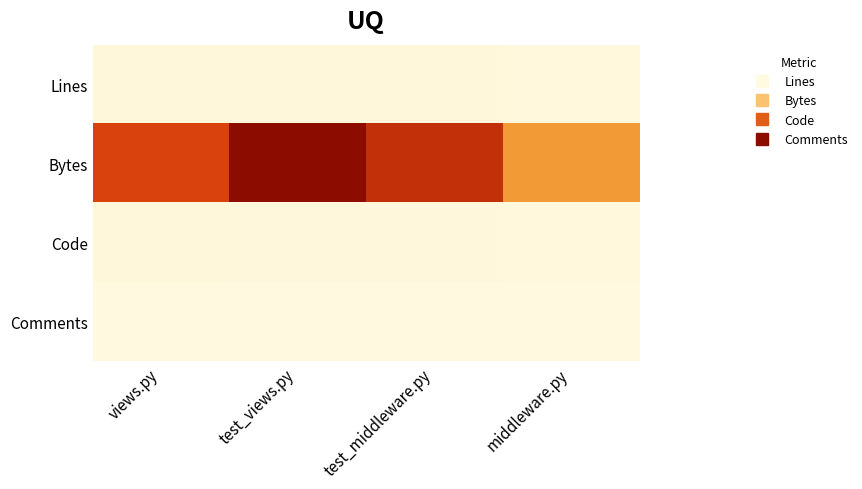

Which series has the largest total across all categories?

Bytes